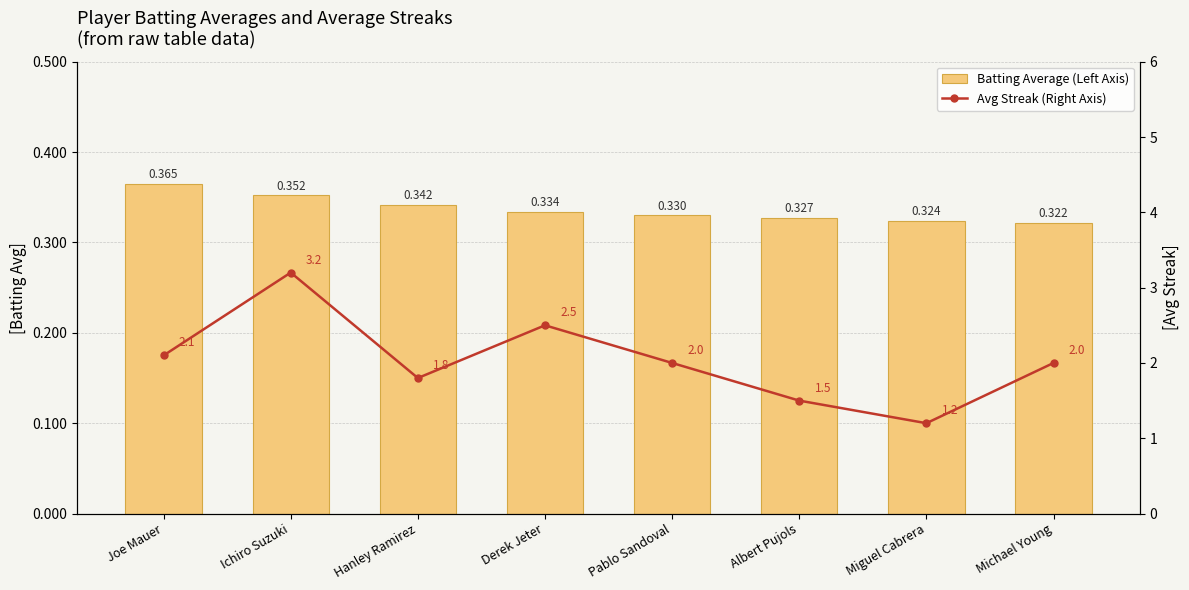

How many distinct data groups are displayed?

2